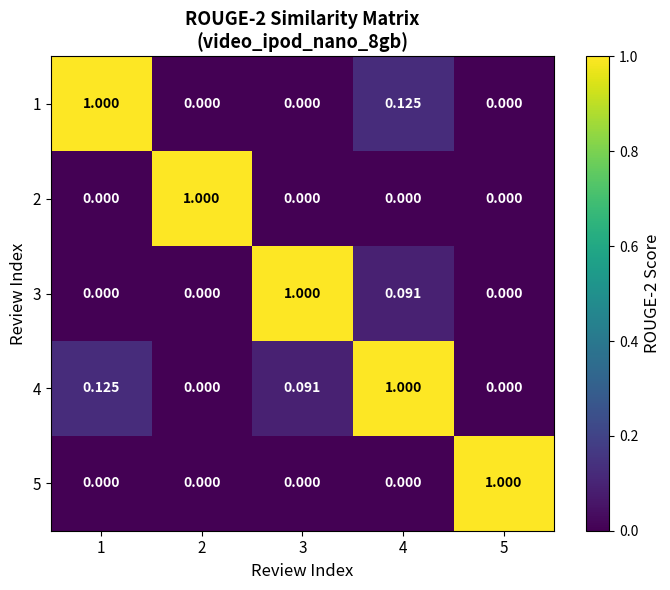

How many series are shown in this chart?

5